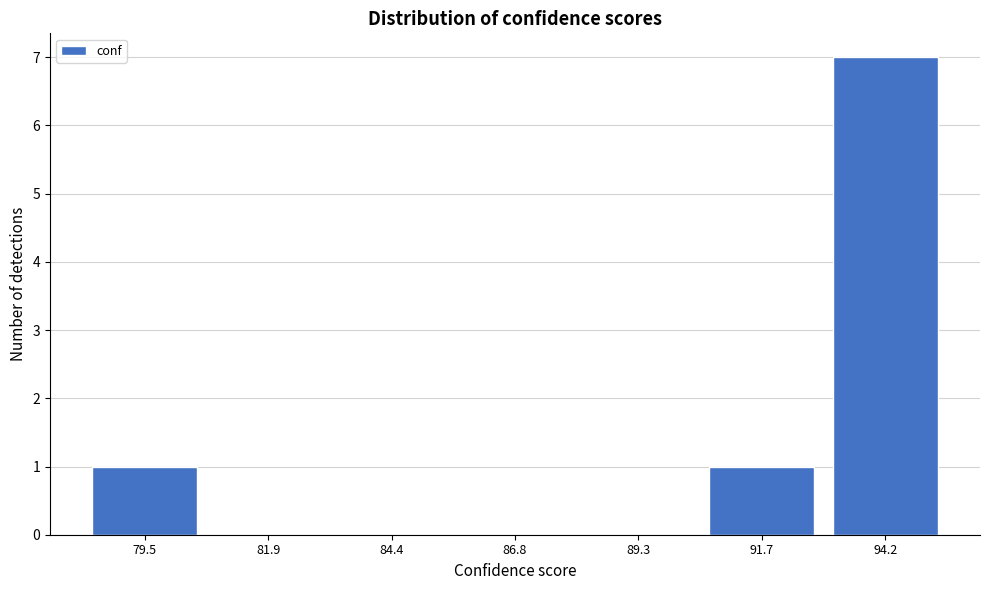

Reading right to left, what are all the values shown in this chart?

94.2=7	91.7=1	89.3=0	86.8=0	84.4=0	81.9=0	79.5=1